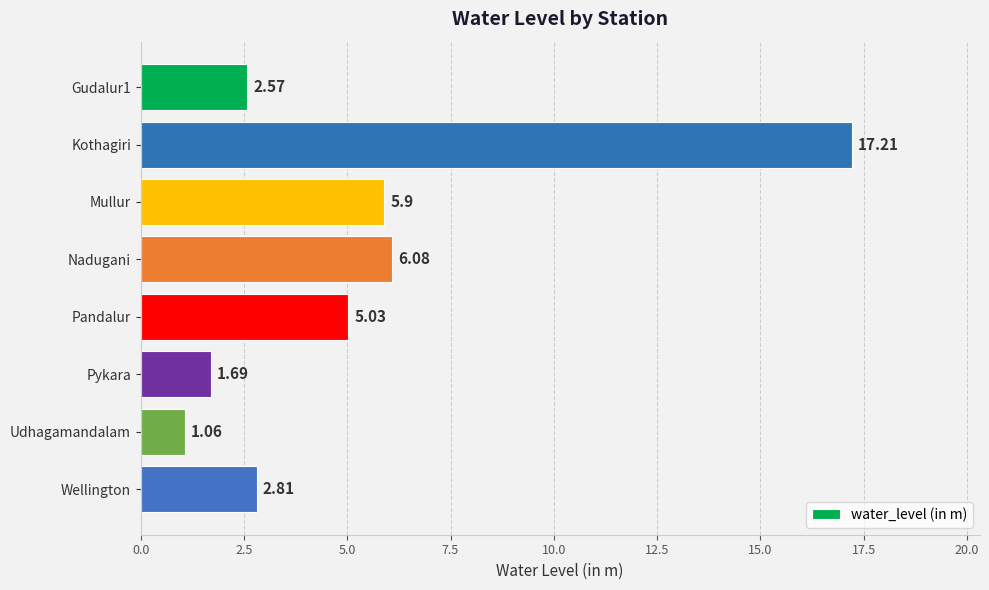

What is the sum of the values at Kothagiri and Pandalur?

22.2